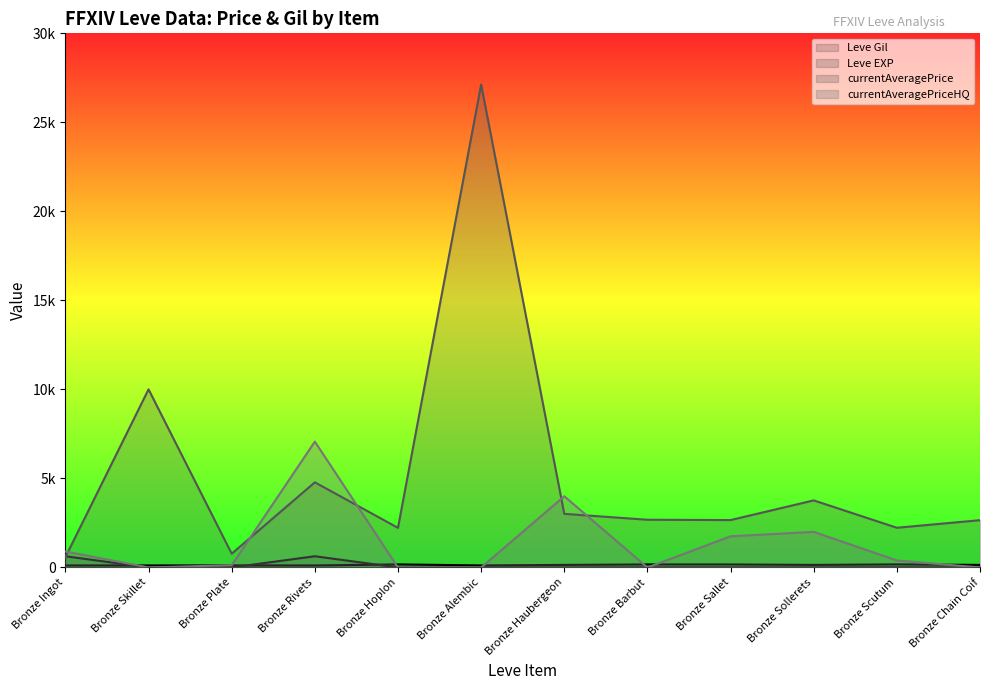

True or false: Leve Gil has a value of 43.8 at Bronze Plate.

False